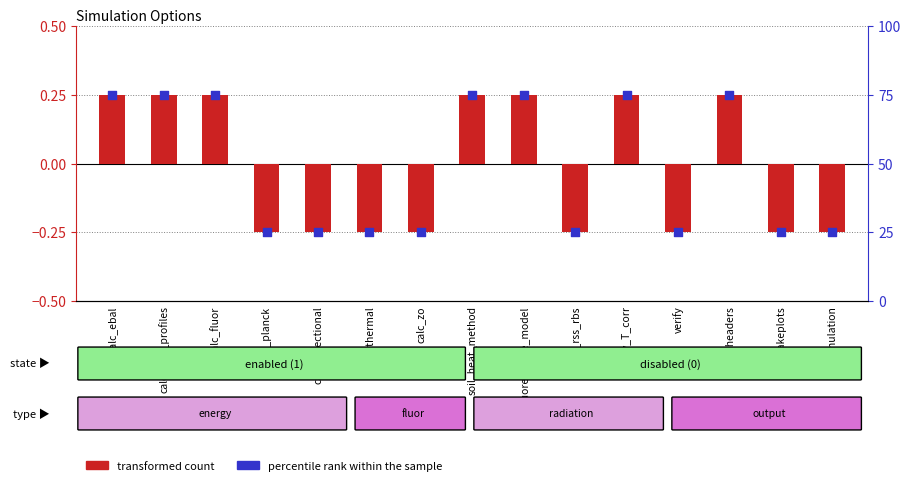

What are all the series names shown in the legend?

transformed count, percentile rank within the sample